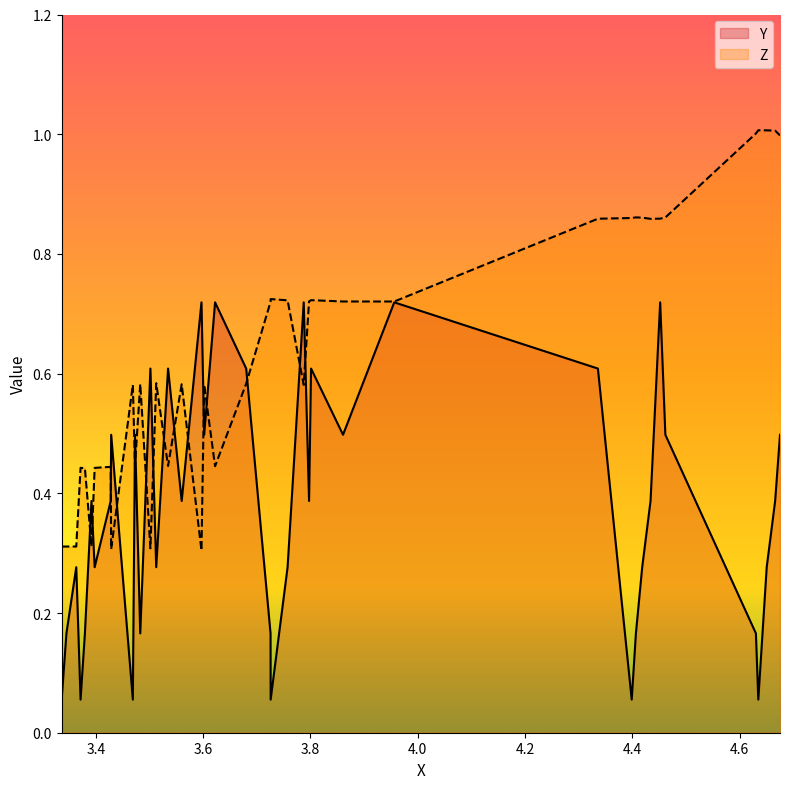

What is the value of the Y point at the 37th from the left?

0.1